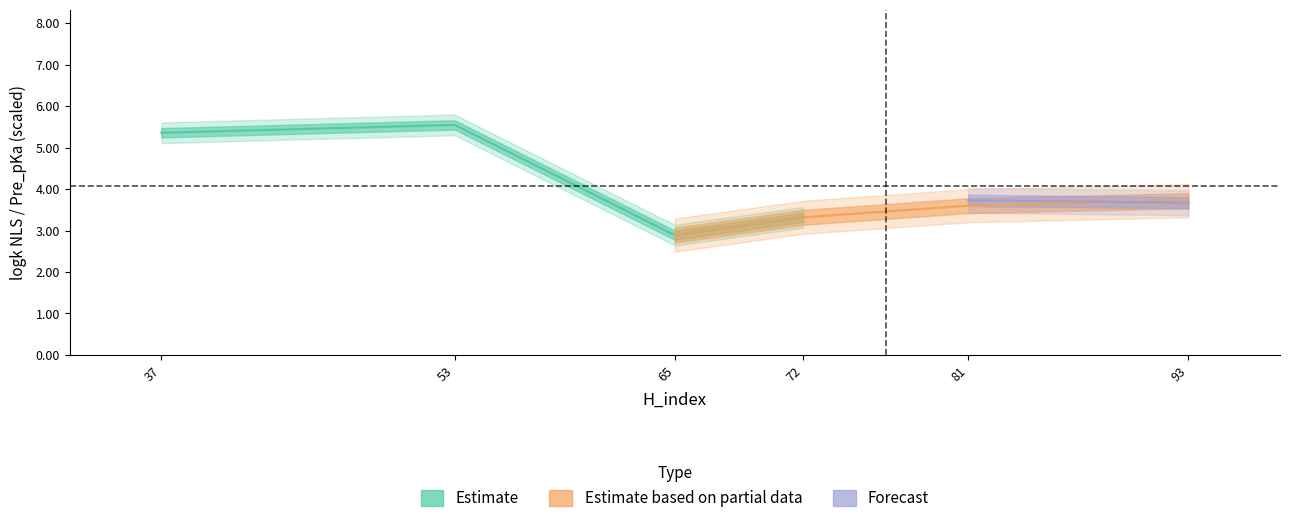

True or false: Pre_pKa and logk NLS cross at least once.

False